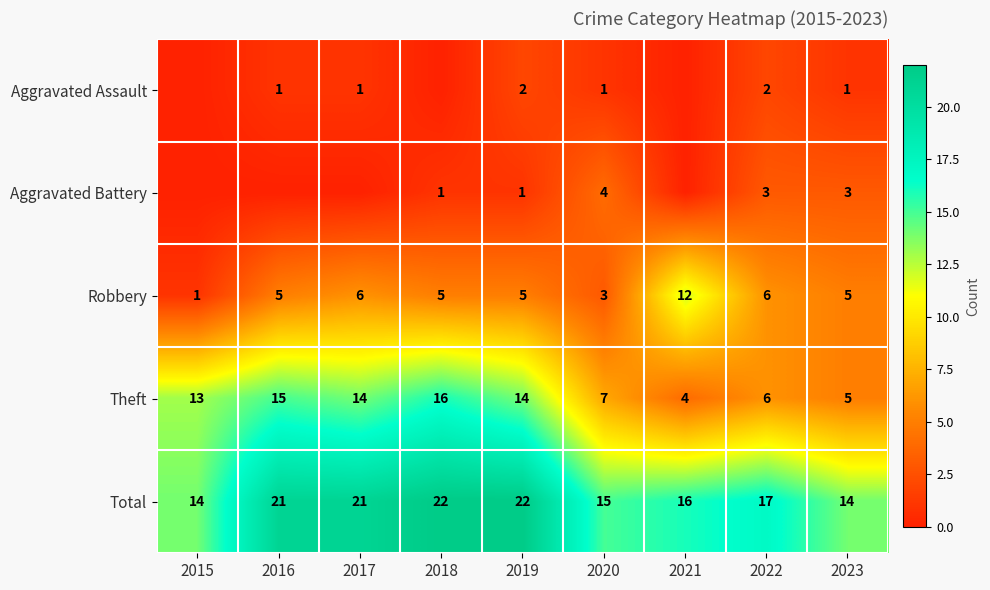

Read the Robbery value at 2018, to the nearest 5.

5